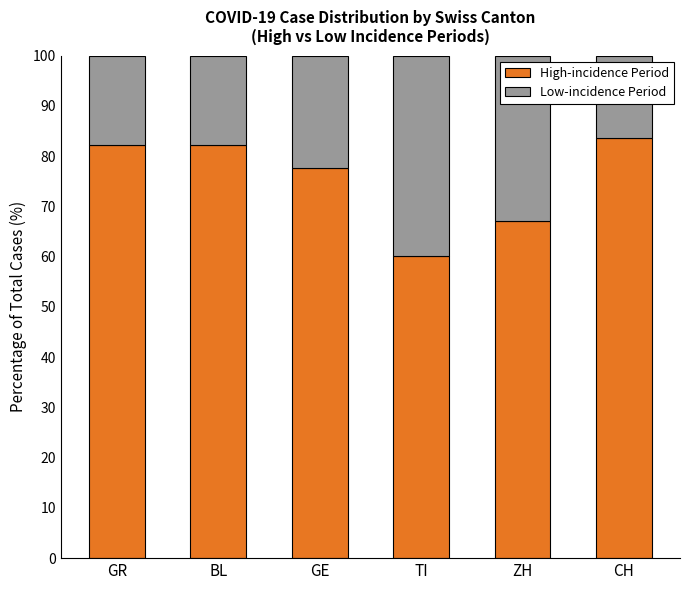

What is the value of the High-incidence Period bar at the 3rd from the left?

77.7